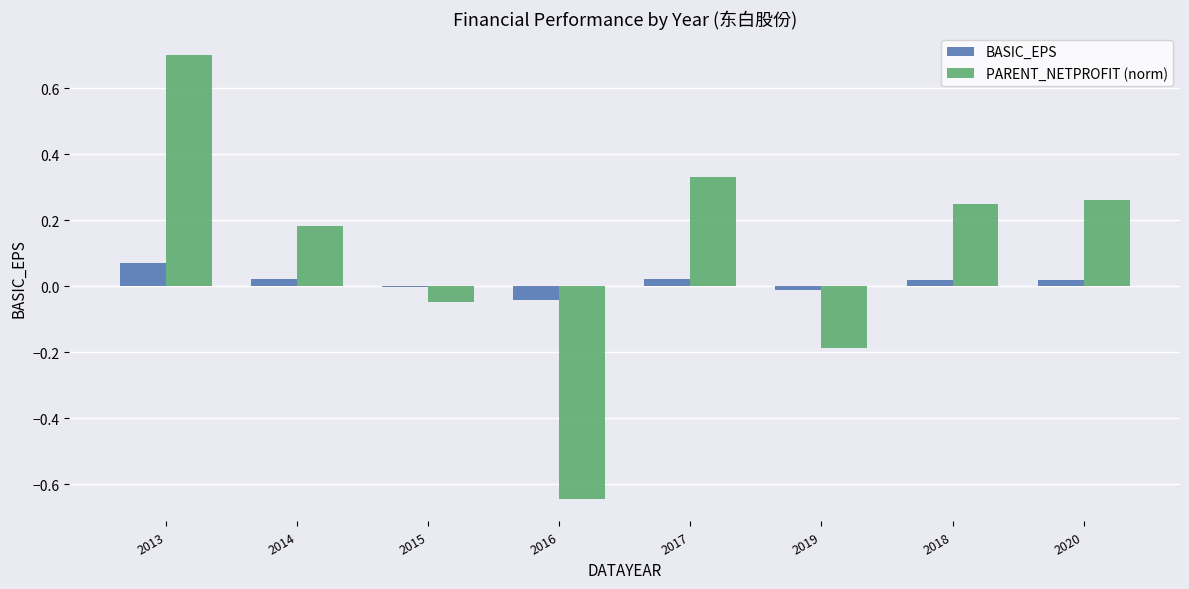

What is the maximum value for PARENT_NETPROFIT (norm)?

0.7